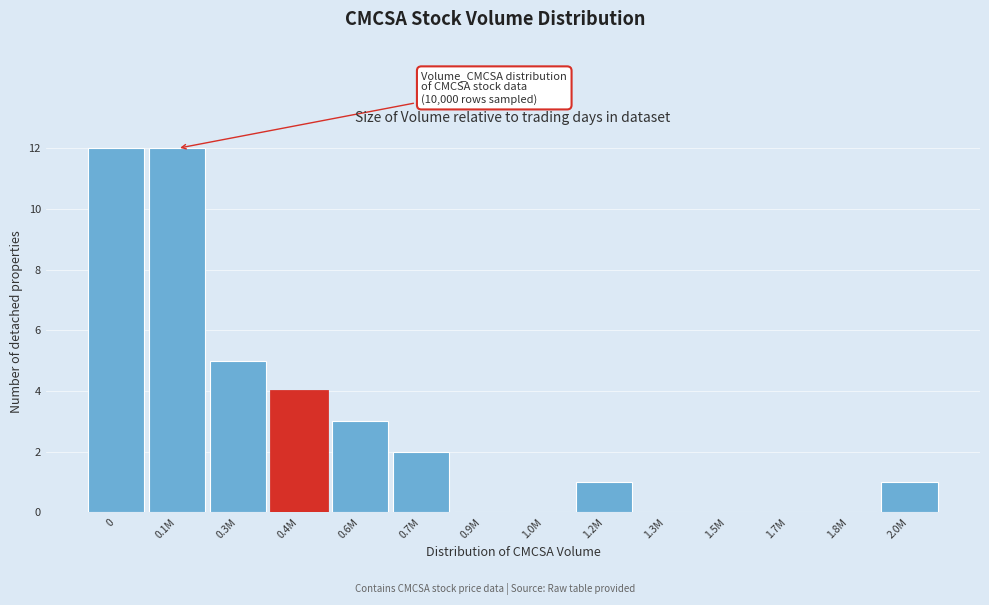

Reading left to right, transcribe all the data shown in this chart.

0=12	0.1M=12	0.3M=5	0.4M=4	0.6M=3	0.7M=2	0.9M=0	1.0M=0	1.2M=1	1.3M=0	1.5M=0	1.7M=0	1.8M=0	2.0M=1